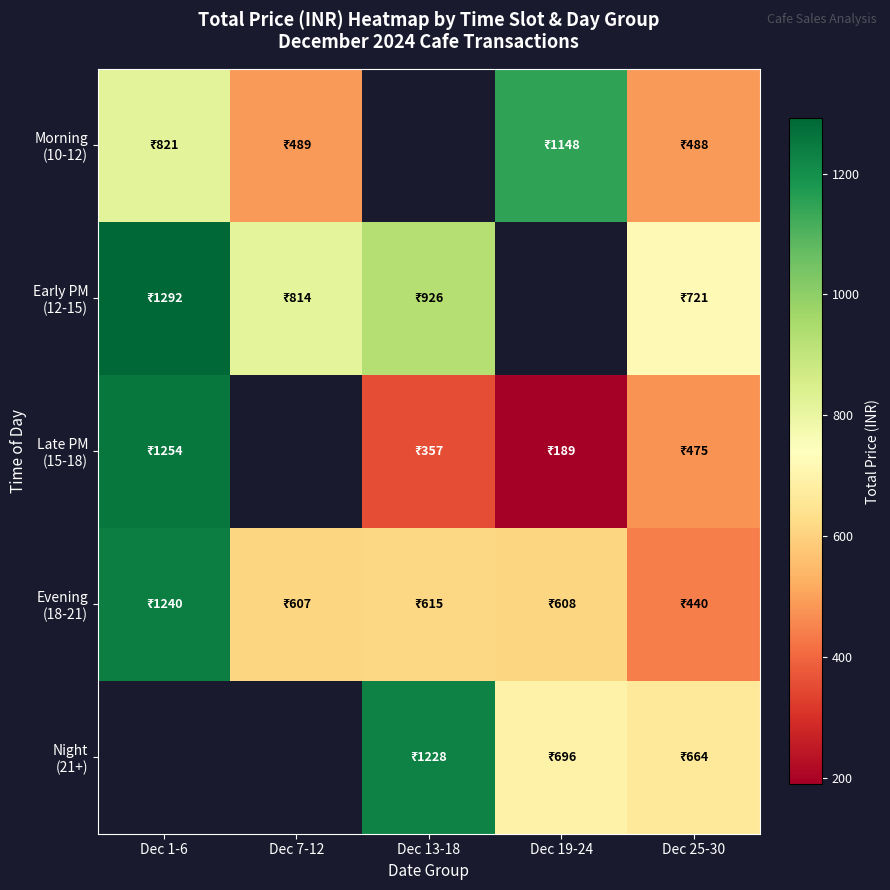

Count the number of data series in this chart.

5